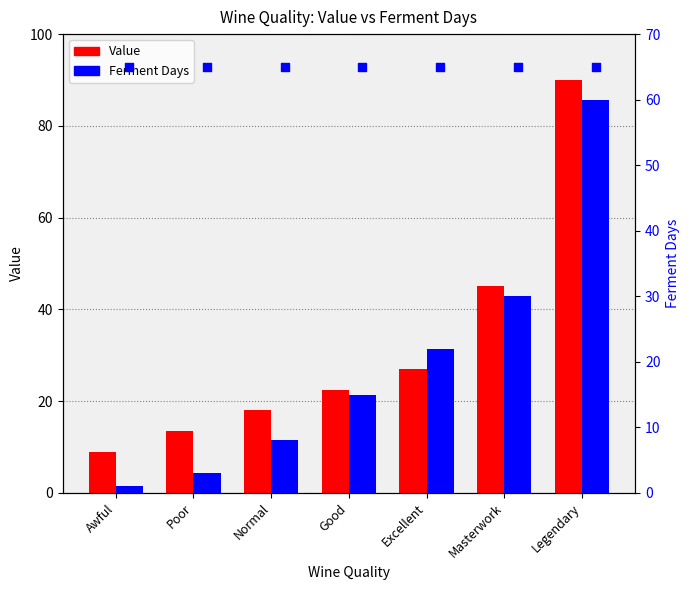

What is the total value across all series at Normal?

26.0